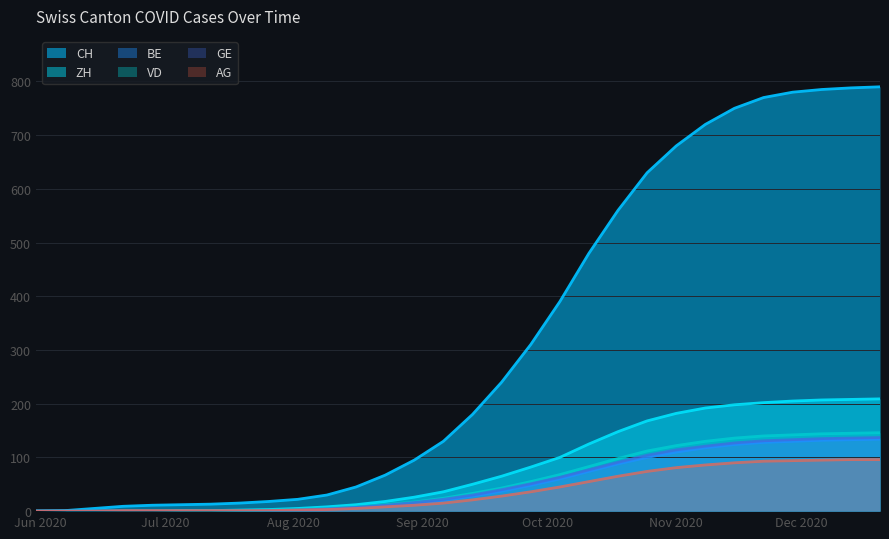

Read the CH value at 2020-09-13.

180